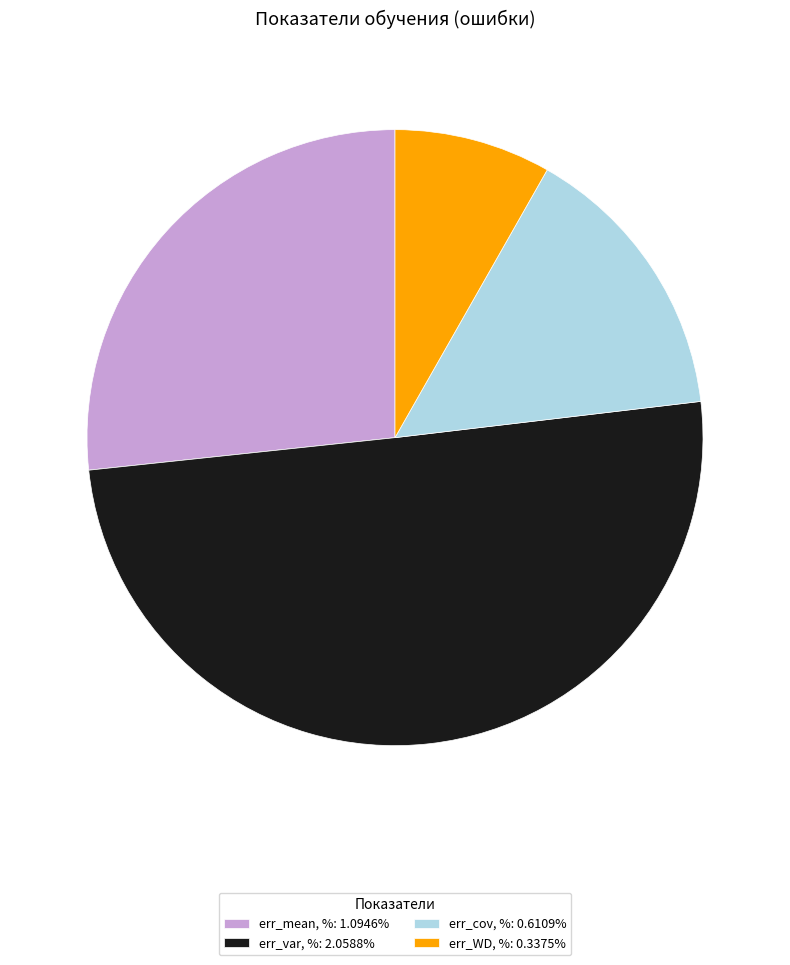

Does err_WD, %: 0.3375% account for over 50% of the chart?

No